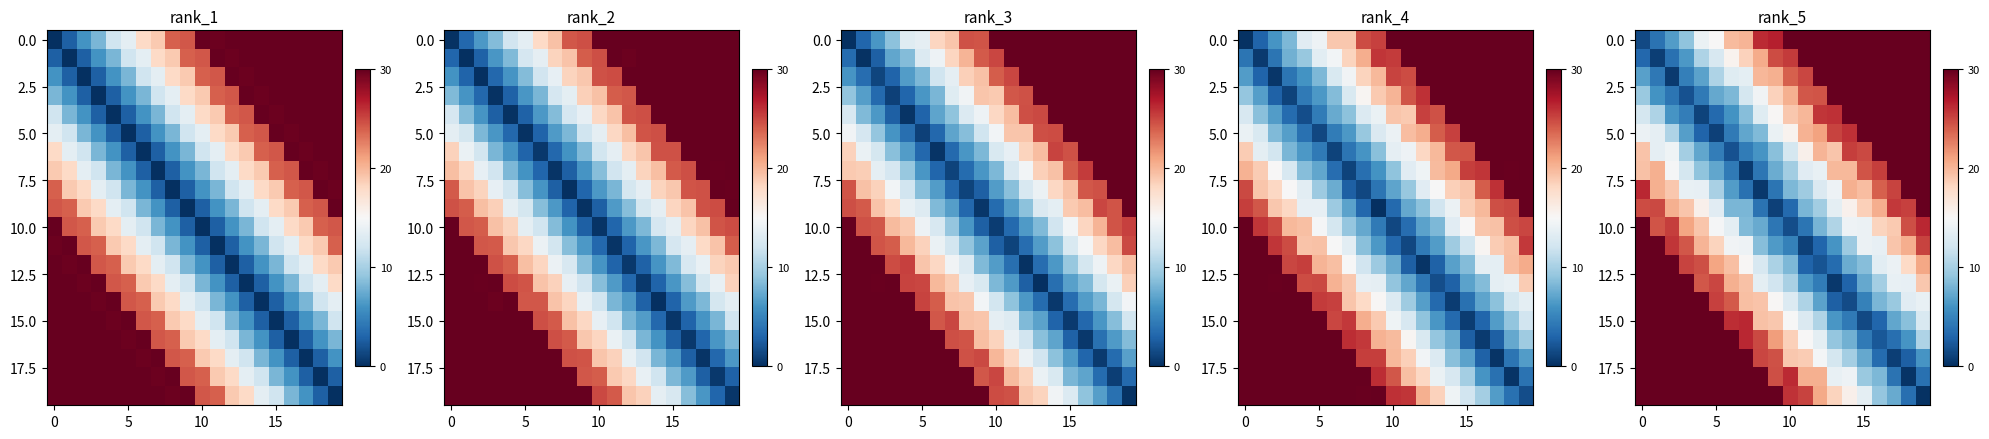

What is the lowest value of the row_0 series?

1.4